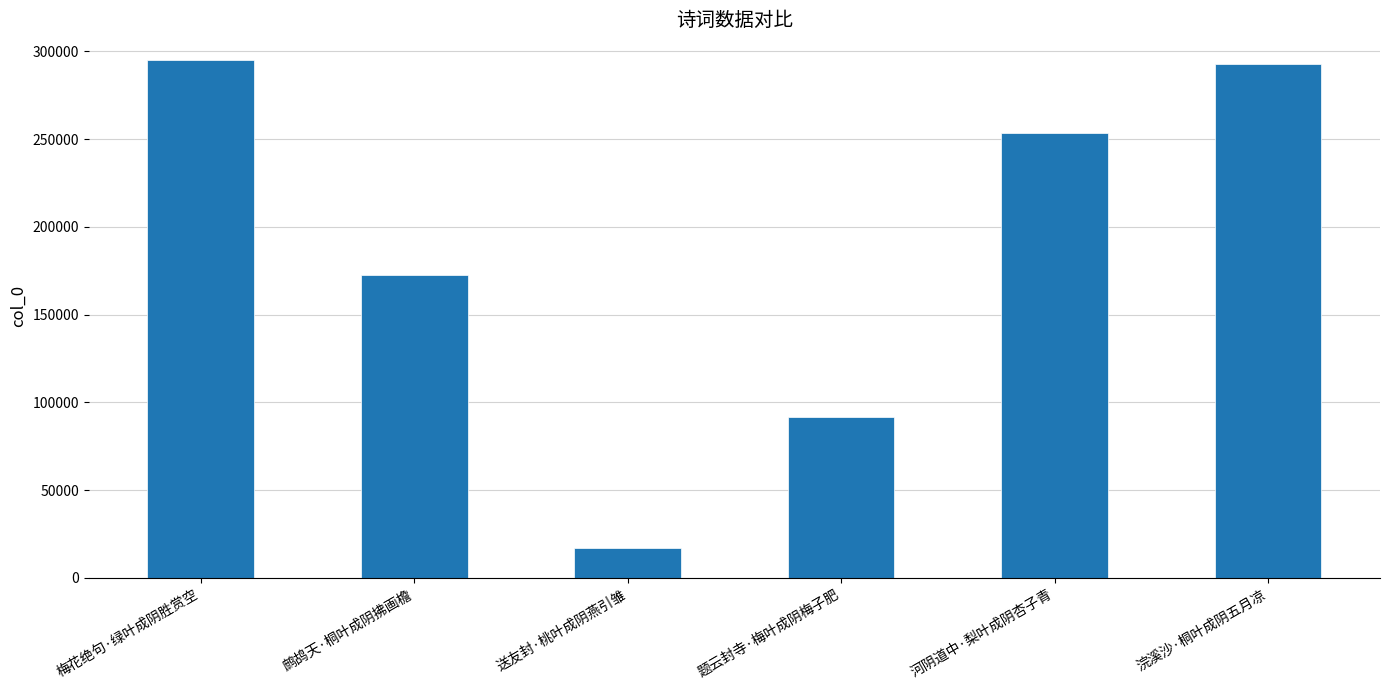

Reading left to right, transcribe all the data shown in this chart.

梅花绝句·绿叶成阴胜赏空=294990	鹧鸪天·桐叶成阴拂画檐=172807	送友封·桃叶成阴燕引雏=17052	题云封寺·梅叶成阴梅子肥=91577	河阴道中·梨叶成阴杏子青=253375	浣溪沙·桐叶成阴五月凉=292855